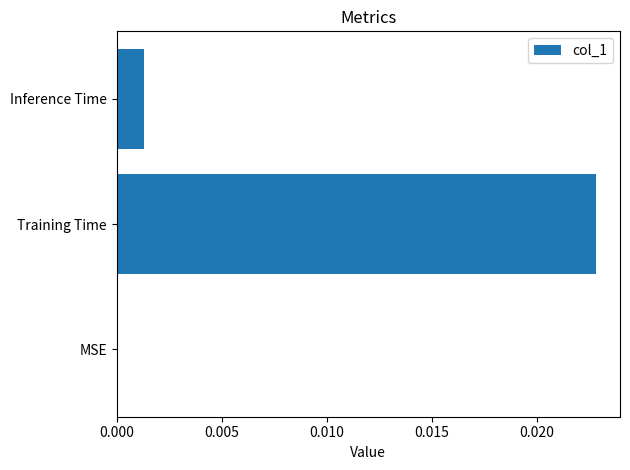

At which category does the chart reach its peak across all series?

Training Time